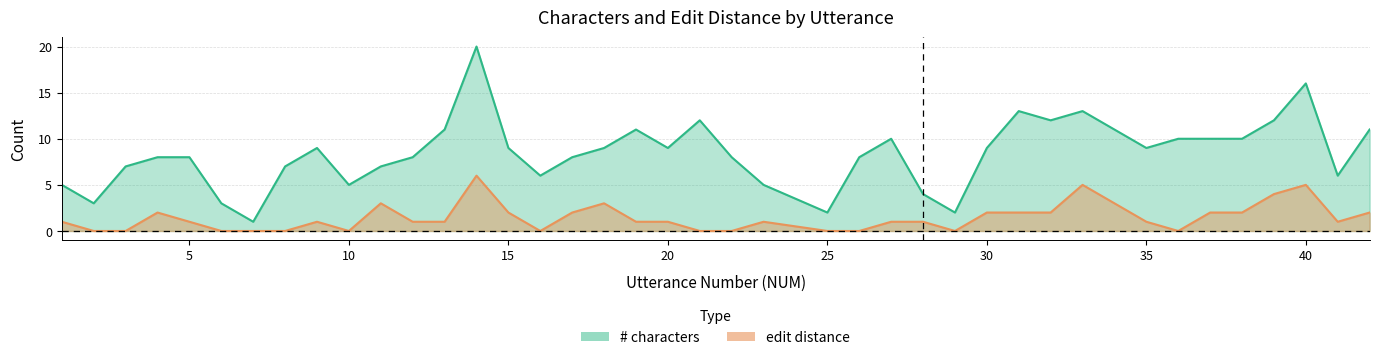

True or false: # characters and edit distance intersect in this chart.

False